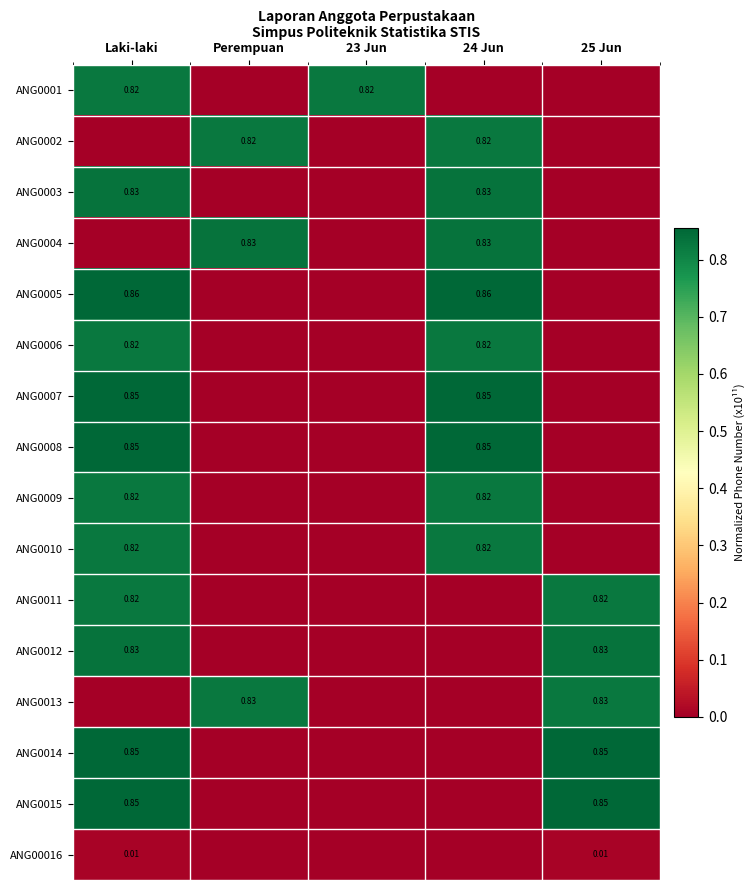

Is the value of ANG0005 at 24 Jun greater than the value of ANG0012 at 25 Jun?

Yes